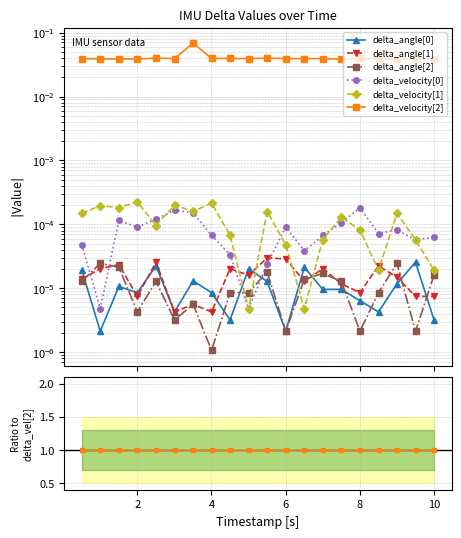

How many intersections are there between delta_angle[1] and delta_angle[0]?

11